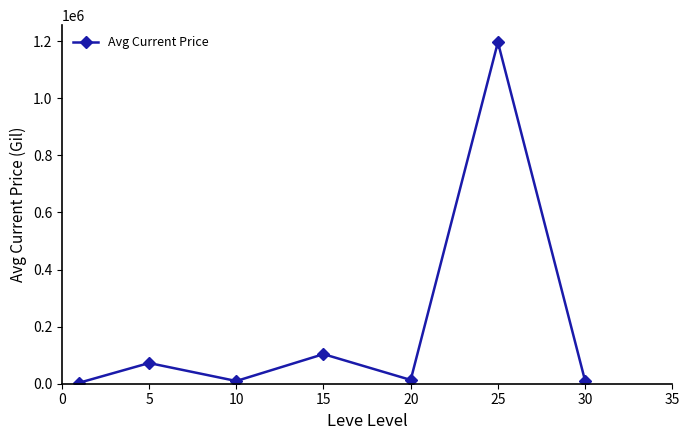

What is the value of the 7th point from the left?

10043.3